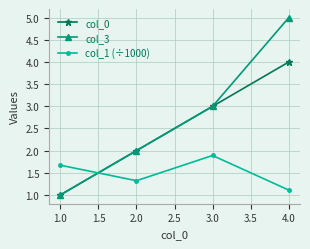

Which series has the widest spread of values?

col_3